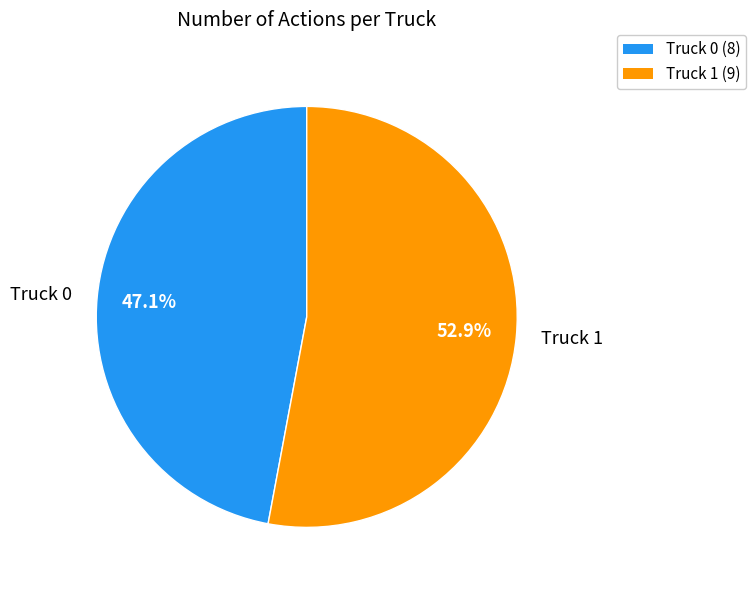

To the nearest percent, what percentage of the pie is Truck 1?

53%